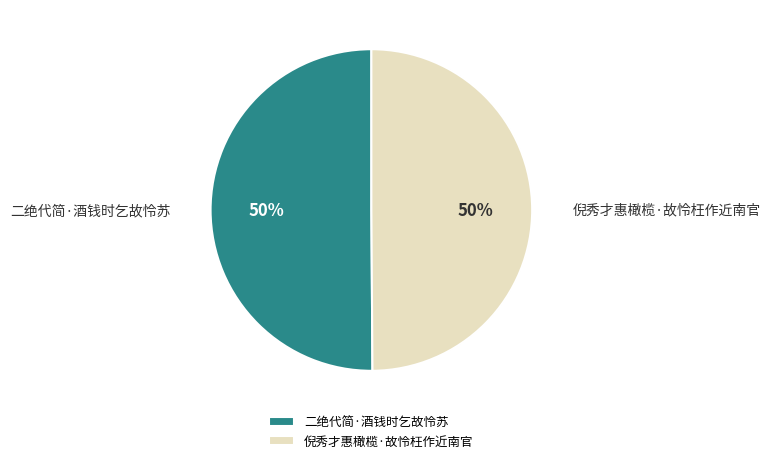

Approximately how many times larger is the value at 倪秀才惠橄榄·故怜枉作近南官 compared to 二绝代简·酒钱时乞故怜苏?

1.0